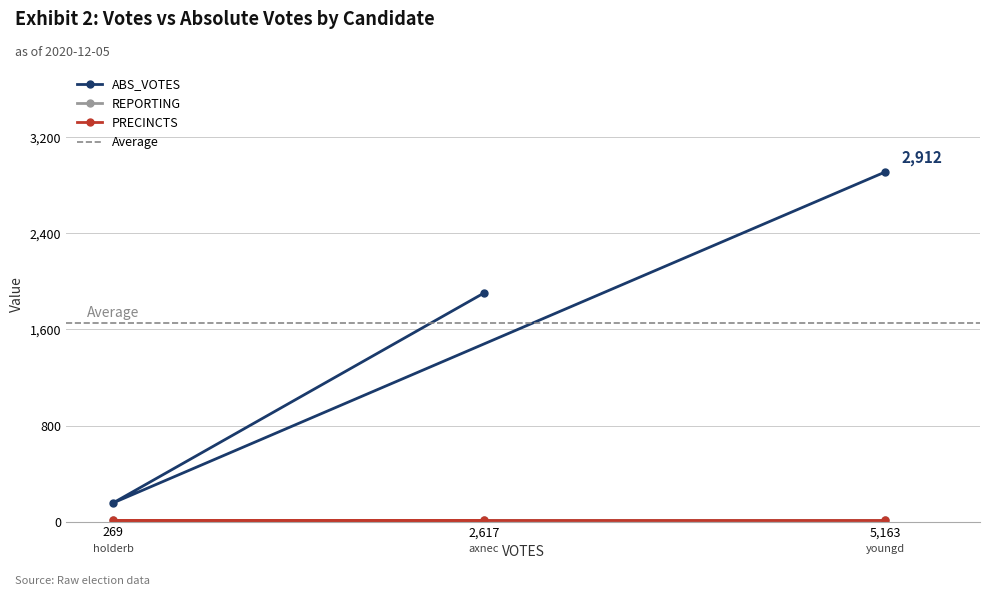

List the labels in order of ABS_VOTES value, smallest first.

269, 2,617, 5,163